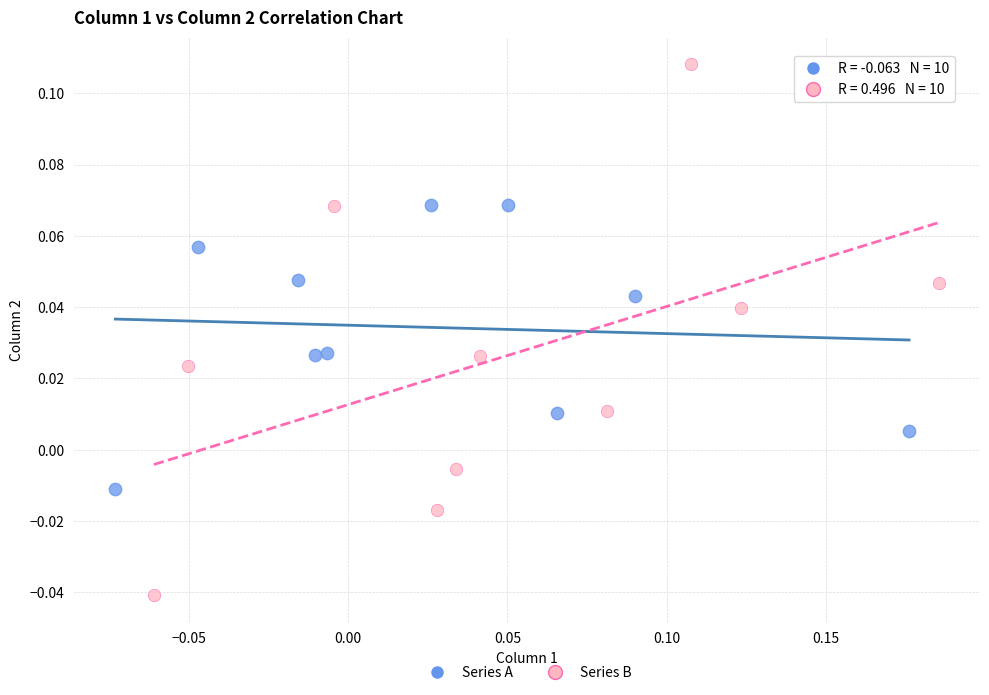

What are all the series names shown in the legend?

Series A, Series B